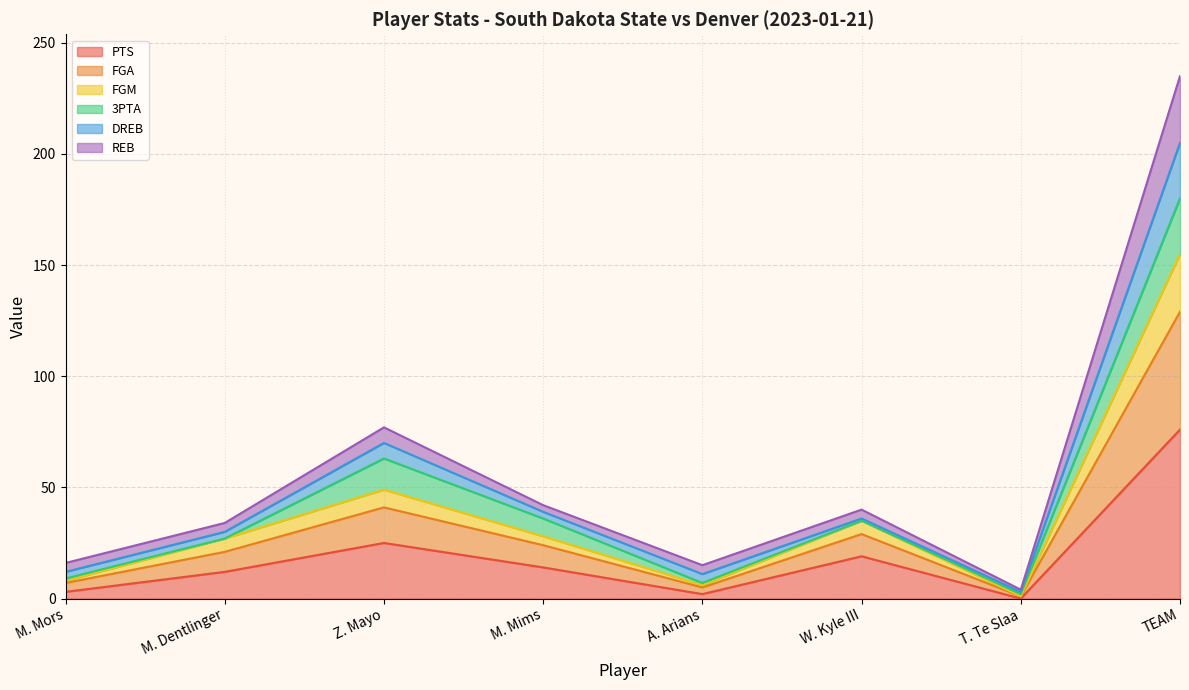

How many lines are shown in the chart?

6